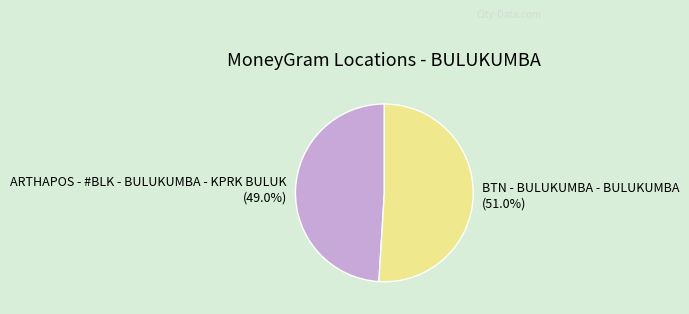

Is the sum of BTN - BULUKUMBA - BULUKUMBA and ARTHAPOS - #BLK - BULUKUMBA - KPRK BULUK greater than half?

Yes